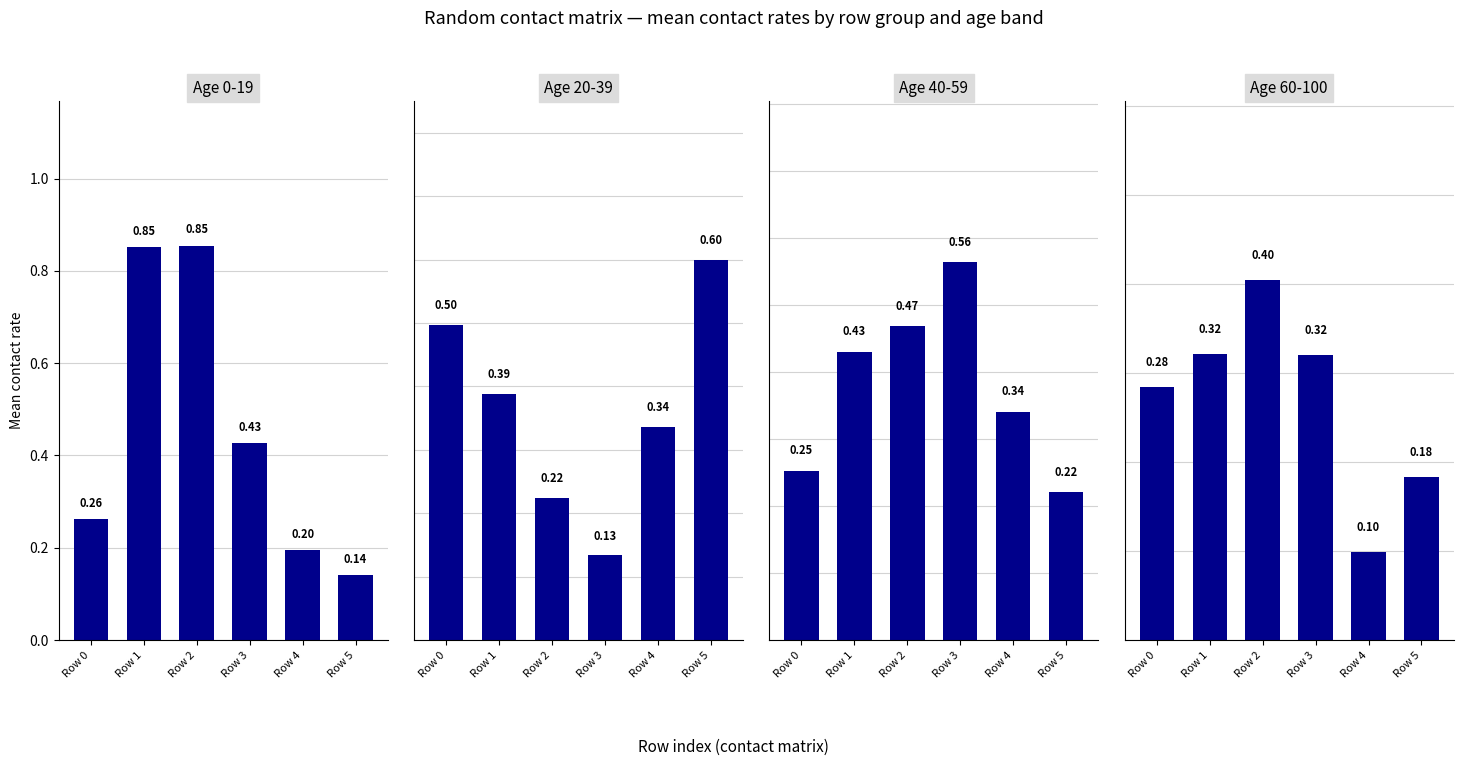

List the labels in order of value, largest first.

Row 2, Row 1, Row 3, Row 0, Row 5, Row 4